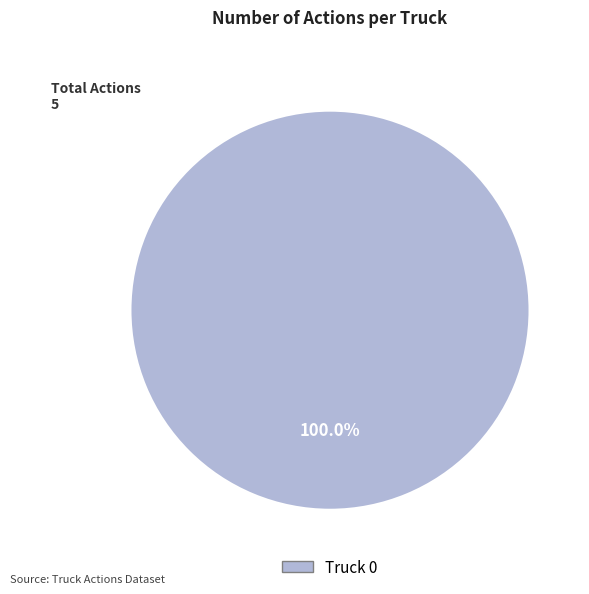

Is there any slice that represents more than half of the pie?

Yes